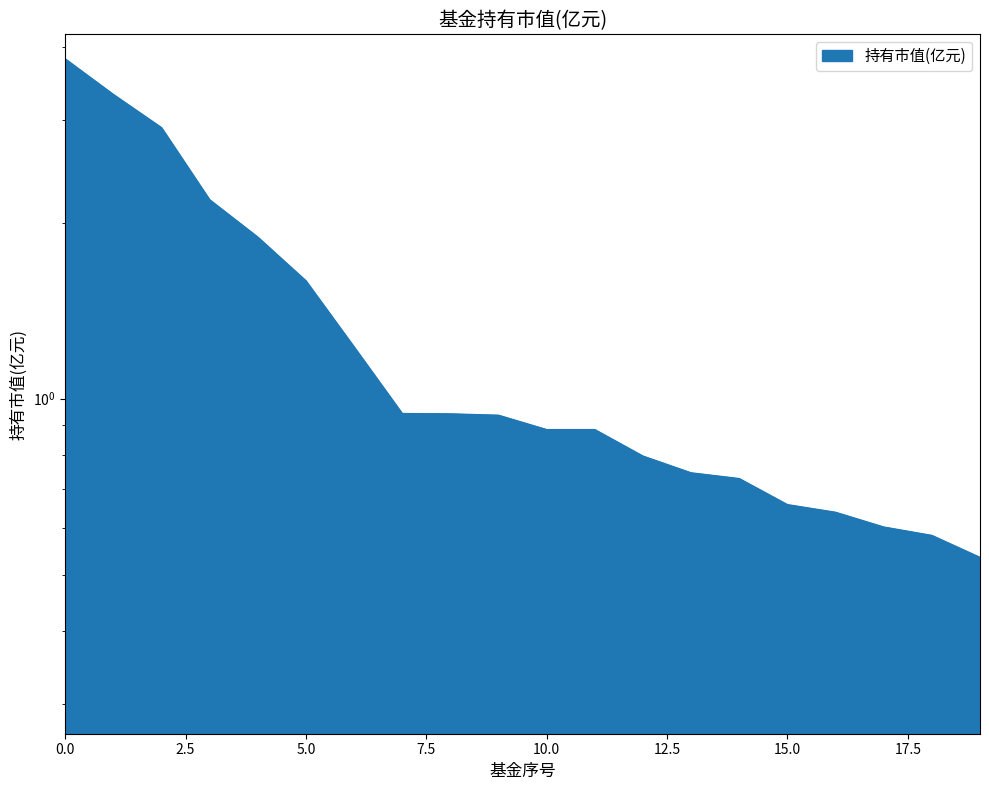

What is the average value?

1.3